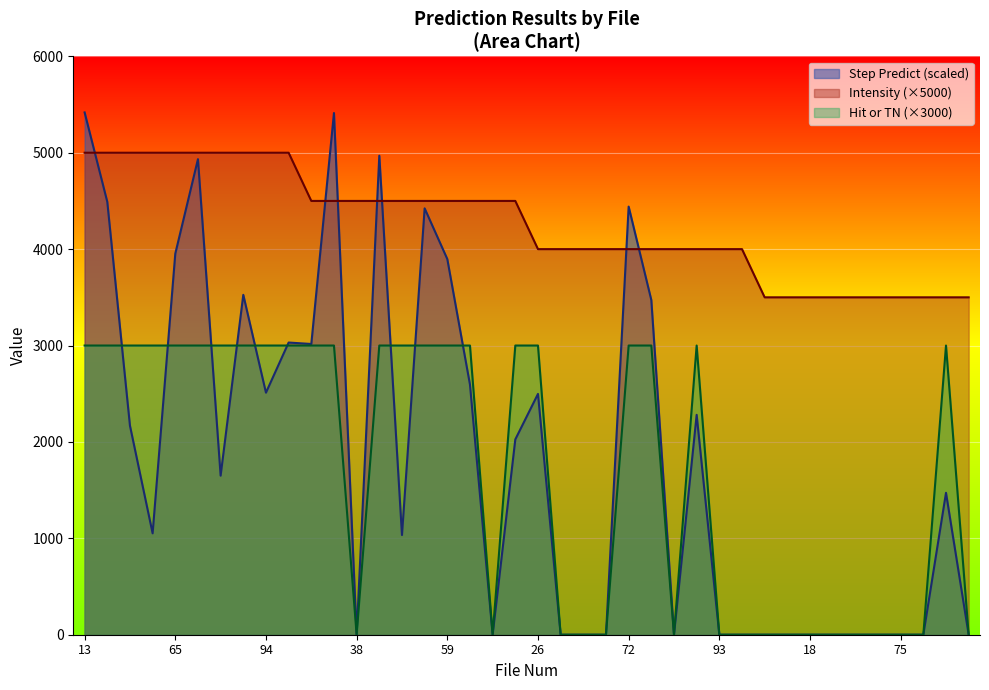

What position from the right is 53?

25